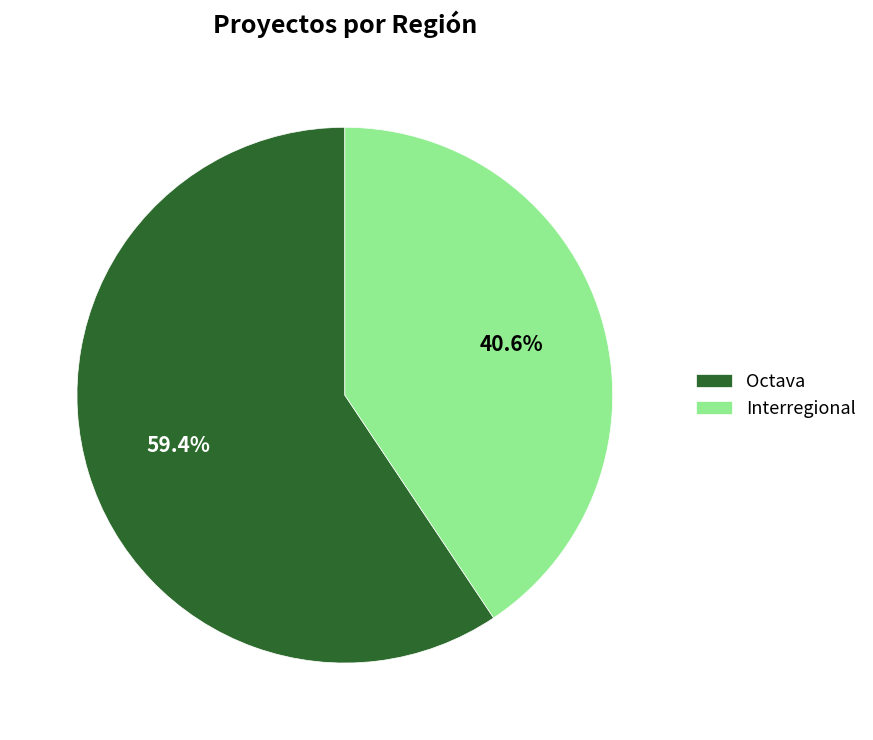

How many segments does this pie chart have?

2